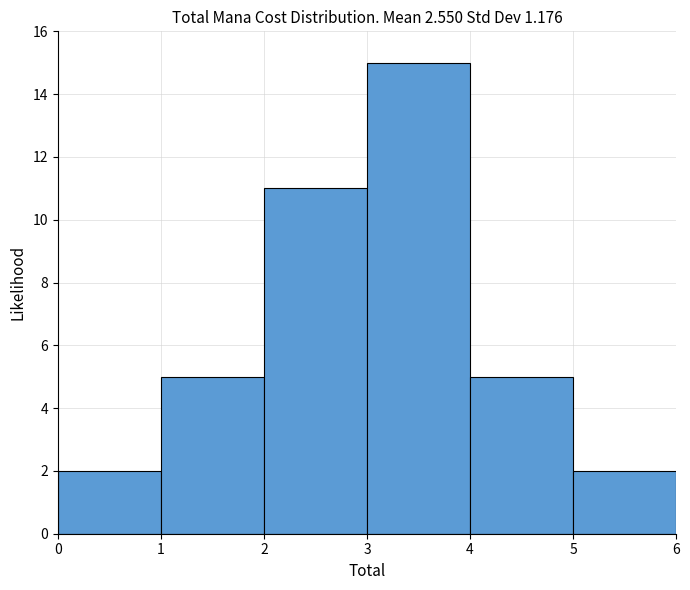

How tall is the bar that spans 3 to 4 on the x-axis? The values are not printed on the chart, so give them approximately, as read against the axis.

15